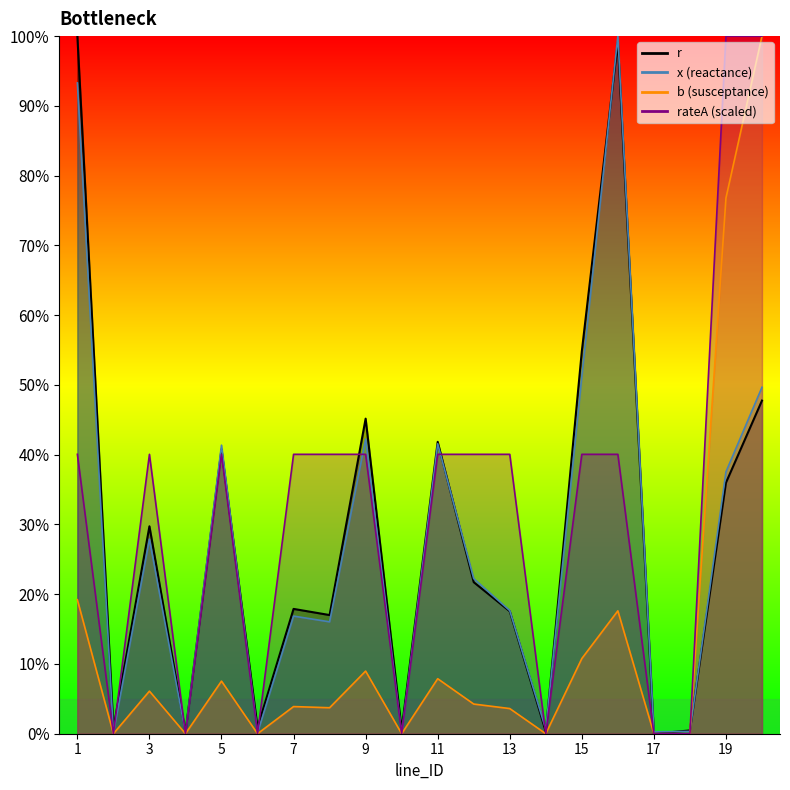

List the series in order of their peak value, lowest first.

r, x, b, rateA